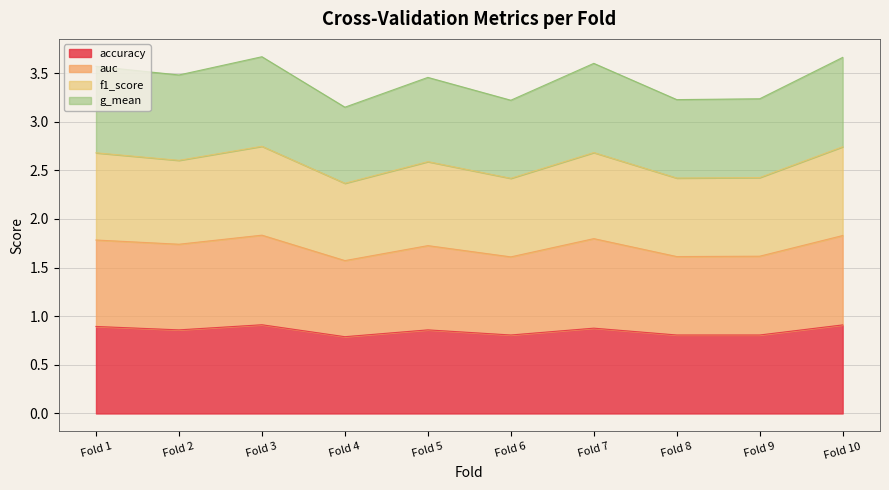

The value of accuracy at Fold 6 is 1.1. True or false?

False